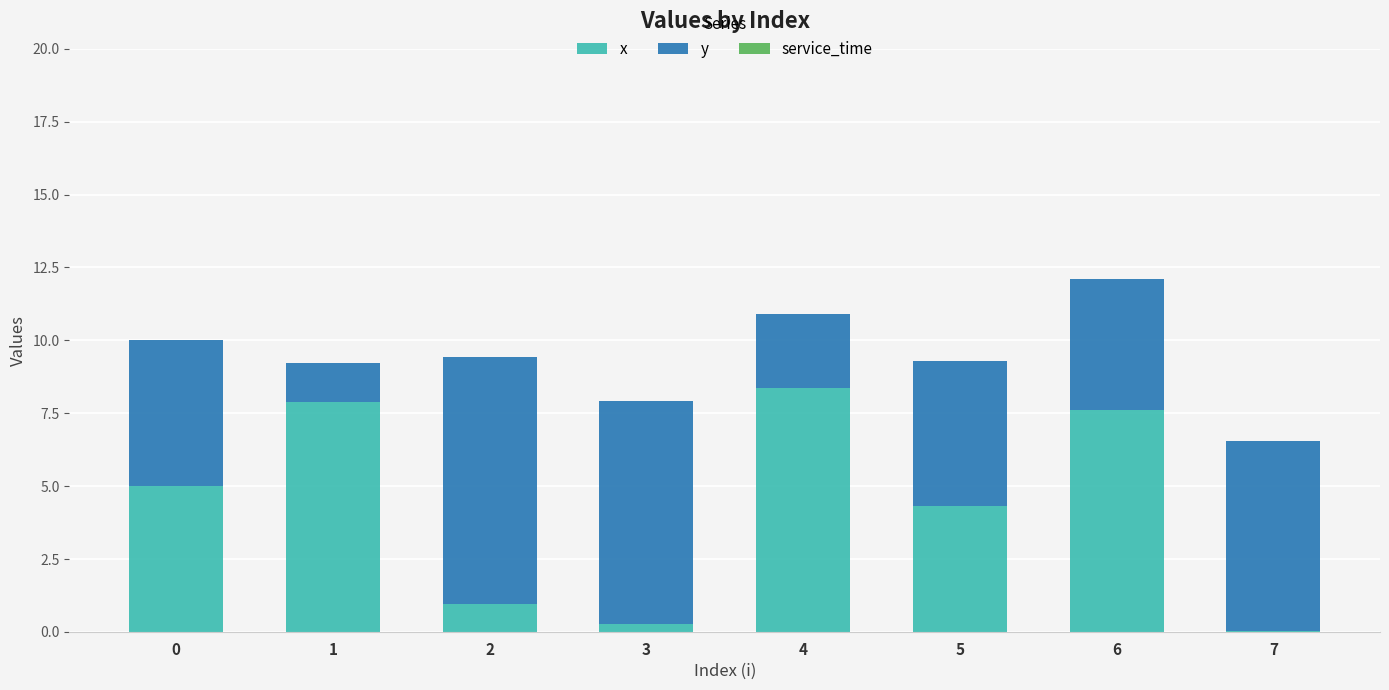

What is the sum of all x values?

34.4